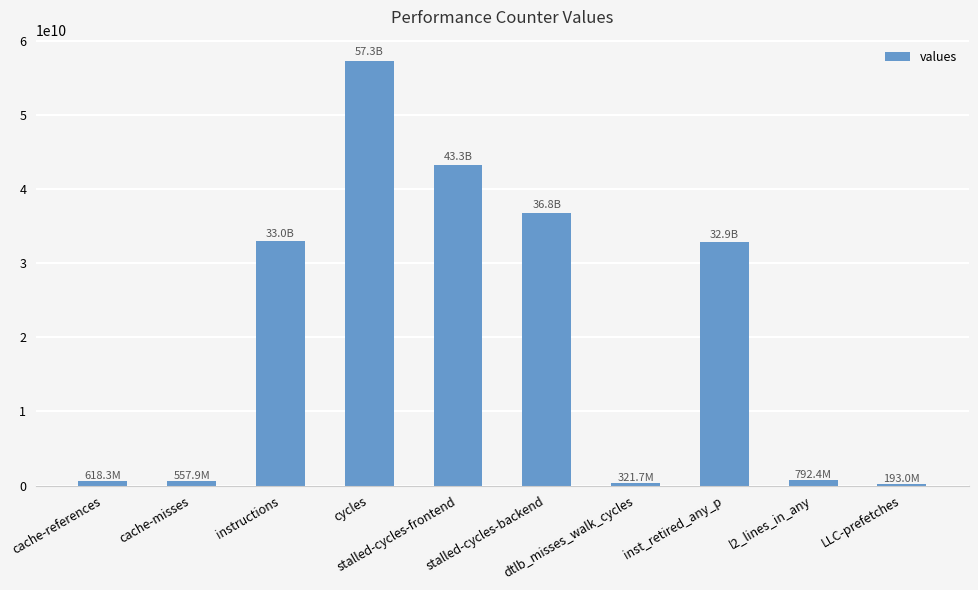

What is the approximate value at instructions?

32955143507